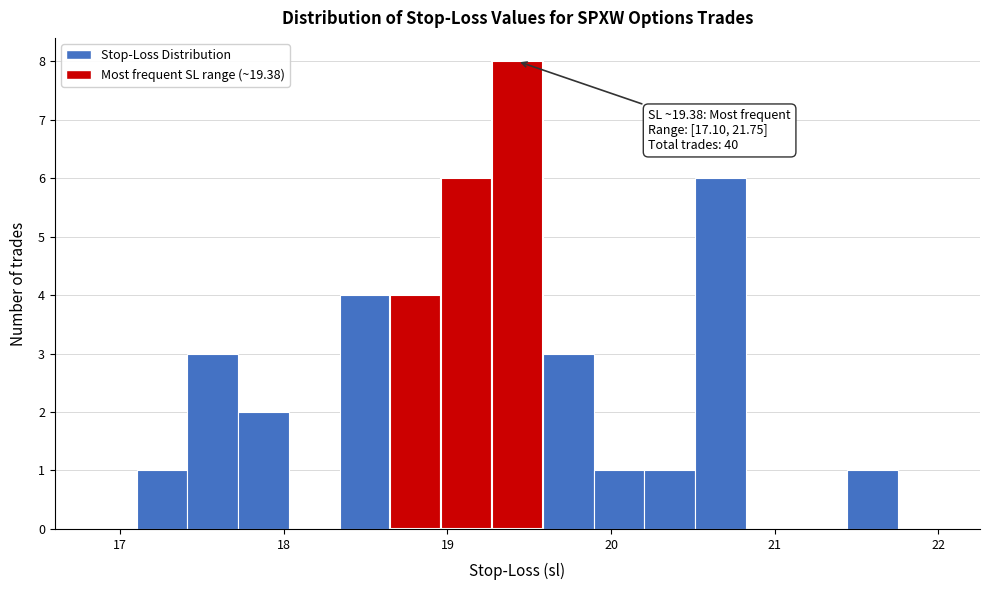

Read against the x-axis, roughly where is the centre of the tallest bar?

19.4